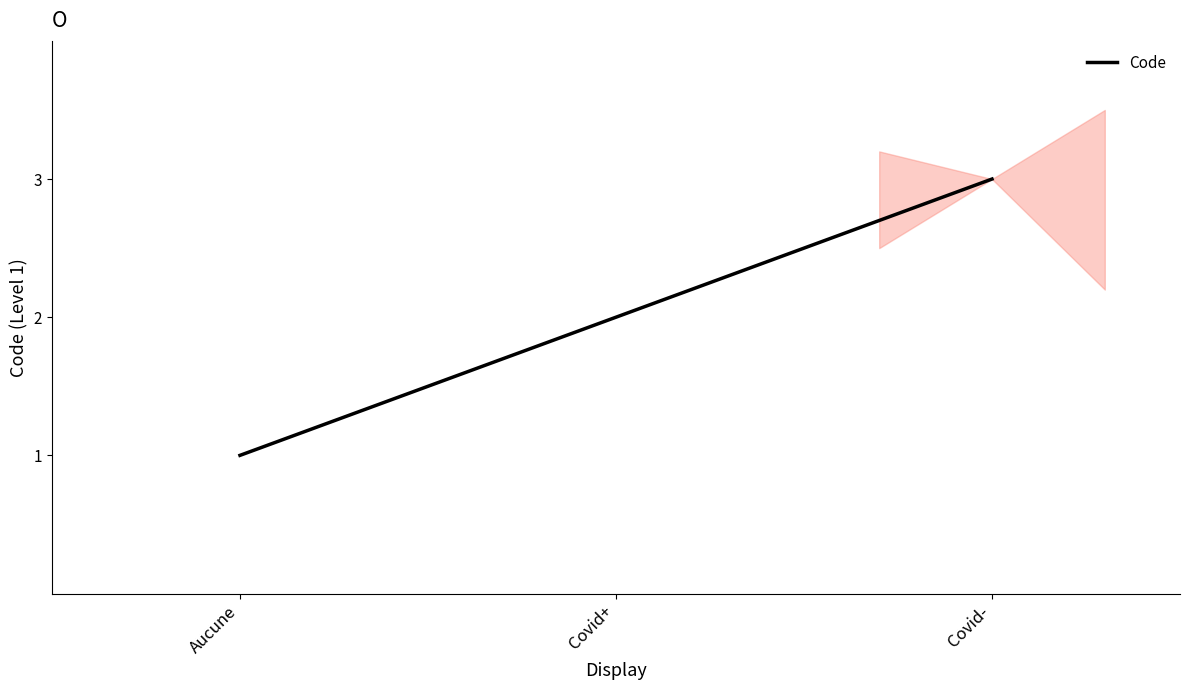

Rank the categories by value from lowest to highest.

Aucune, Covid+, Covid-